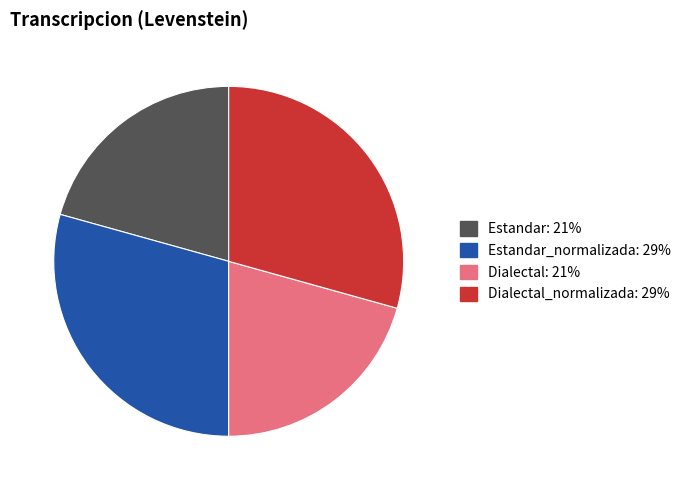

Is there any slice that represents more than half of the pie?

No